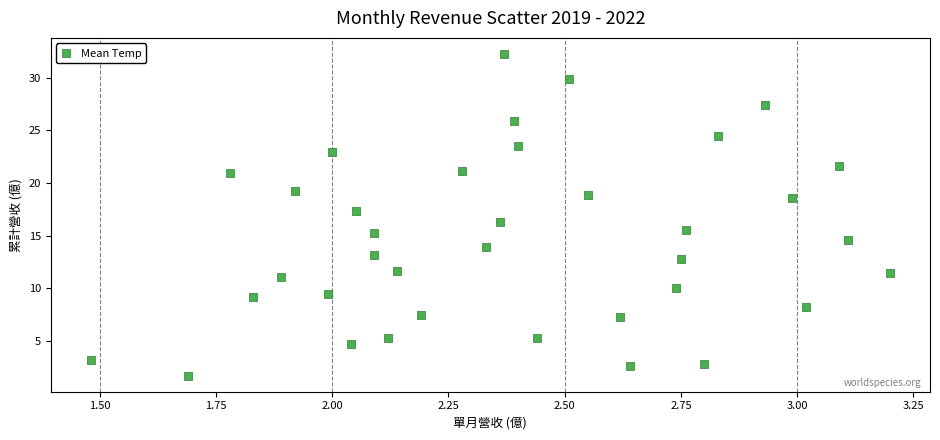

Count the number of points in this scatter plot.

37